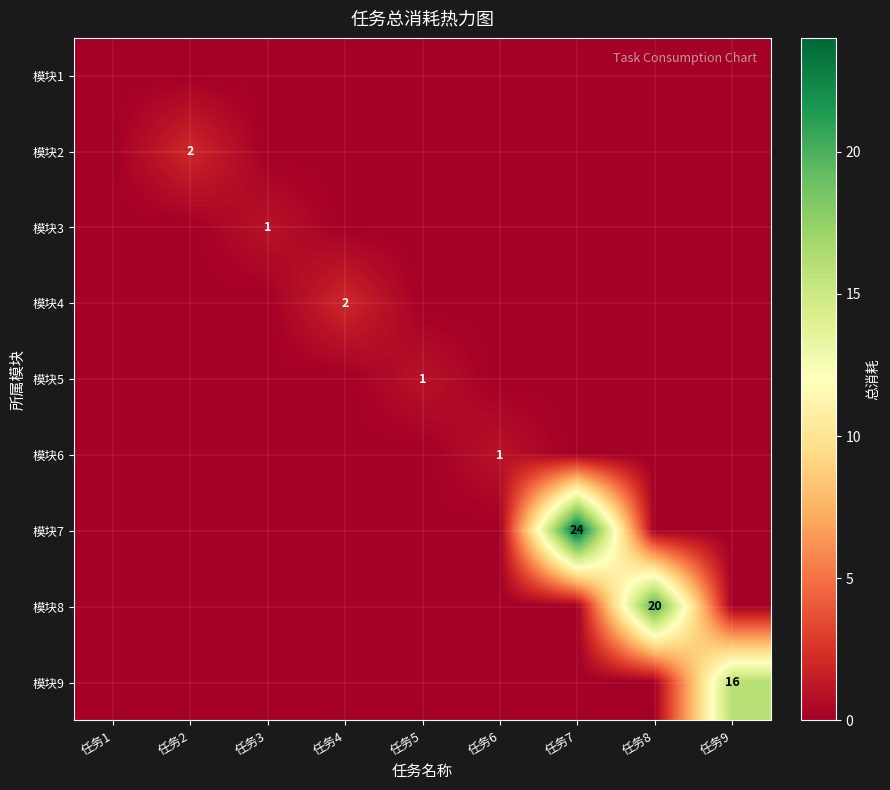

The value of 模块4 at 任务4 is 2. True or false?

True